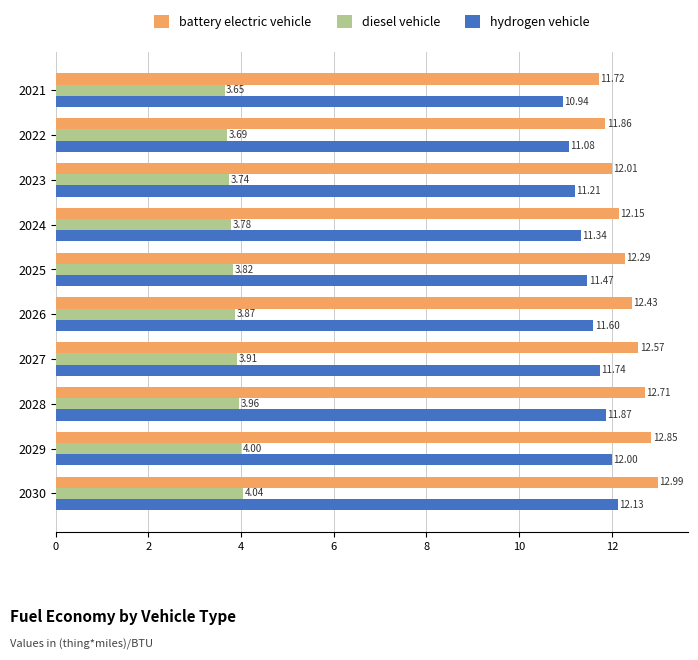

What is the difference between the maximum and minimum values in the hydrogen vehicle series?

1.2